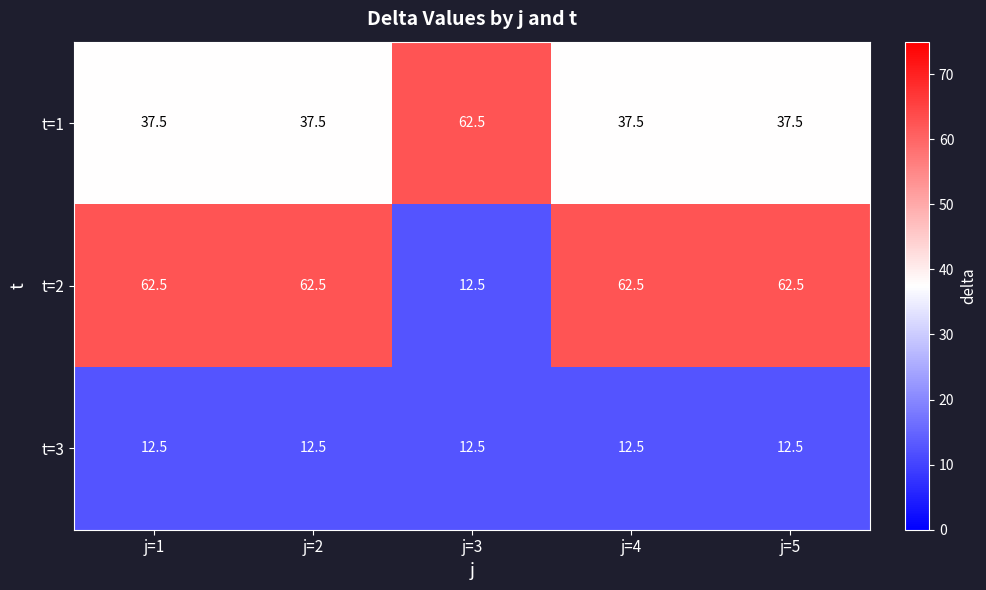

Read the t=3 value at j=1.

12.5